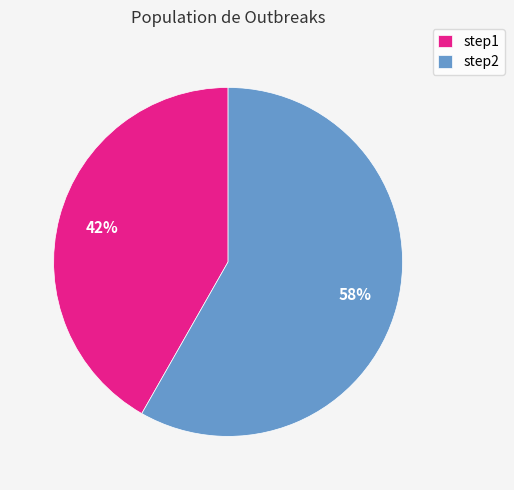

Which slice is the largest?

step2